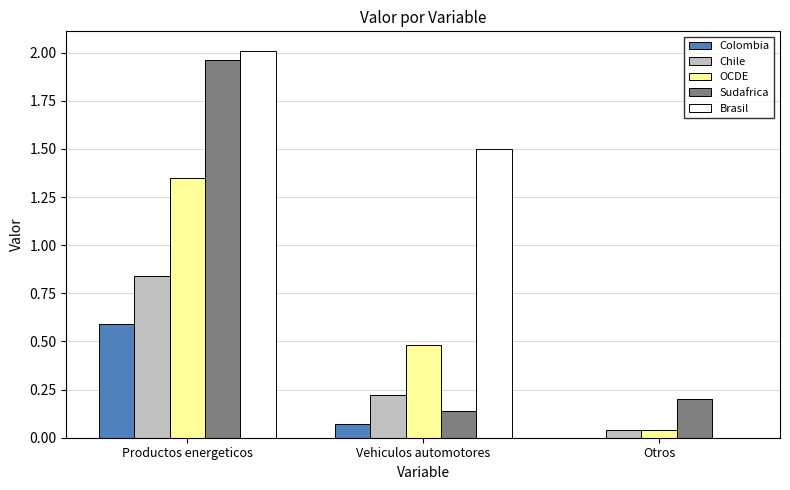

Is the value of Sudafrica at Vehiculos automotores greater than the value of OCDE at Vehiculos automotores?

No